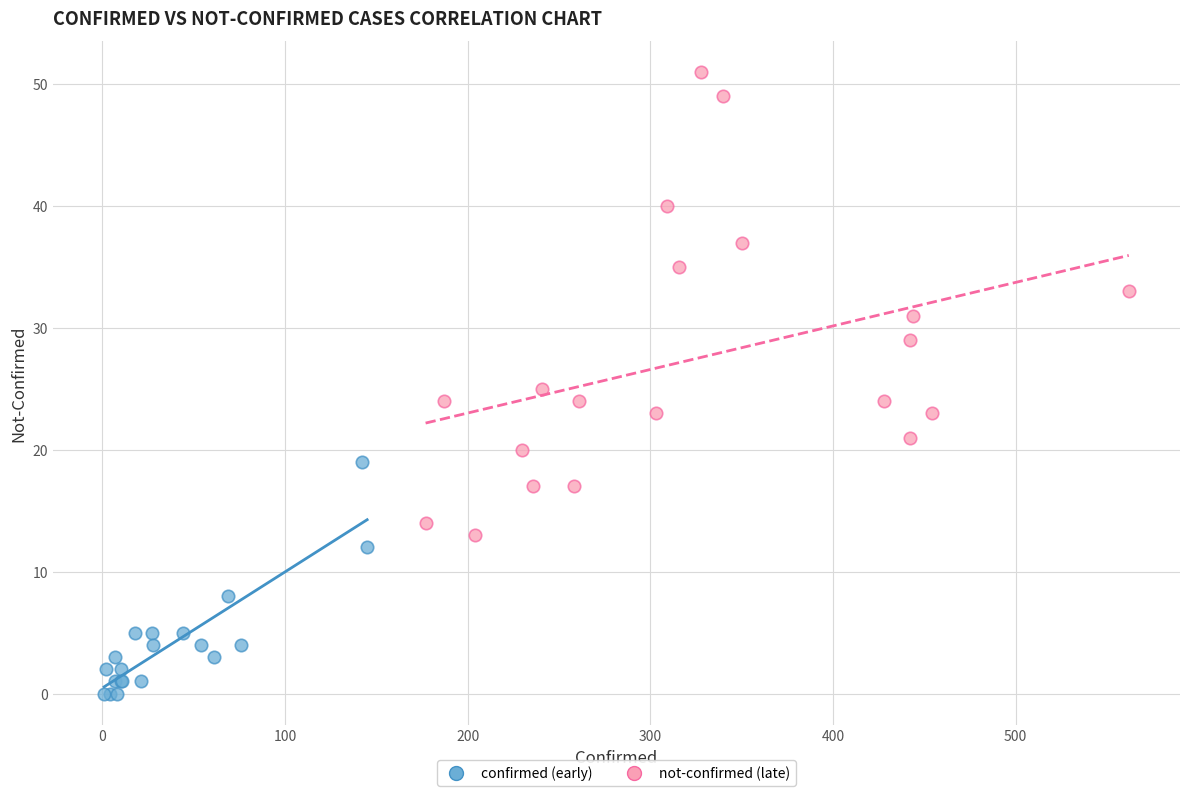

Which series contains the highest Y value?

not-confirmed (late)